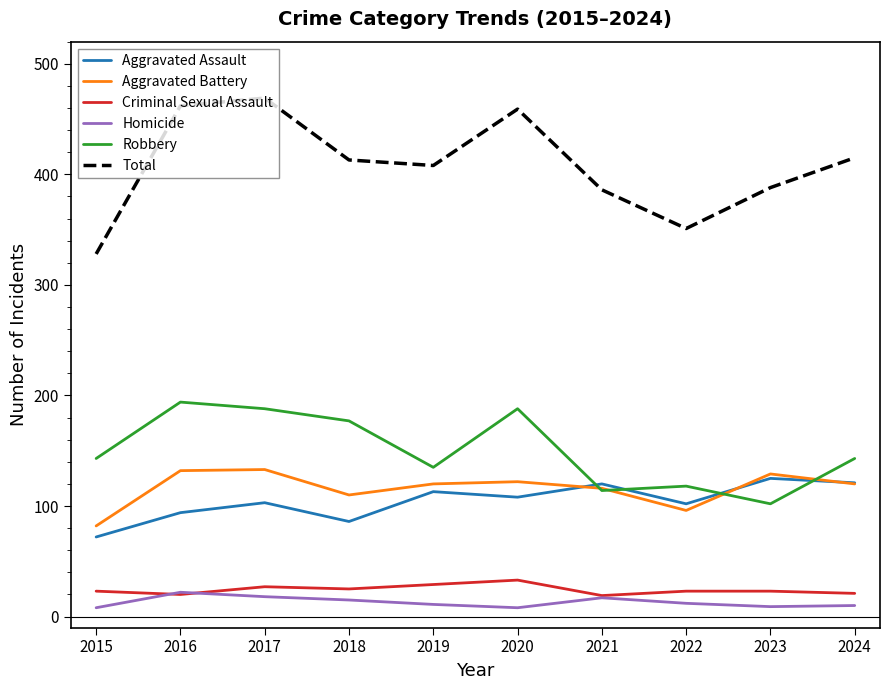

What is the spread (max minus min) of values at 2020?

451